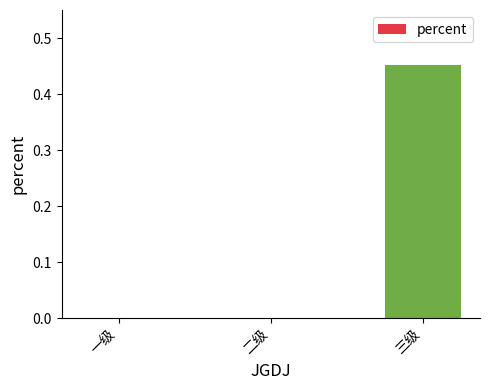

What is the change in value from 二级 to 三级?

+0.5